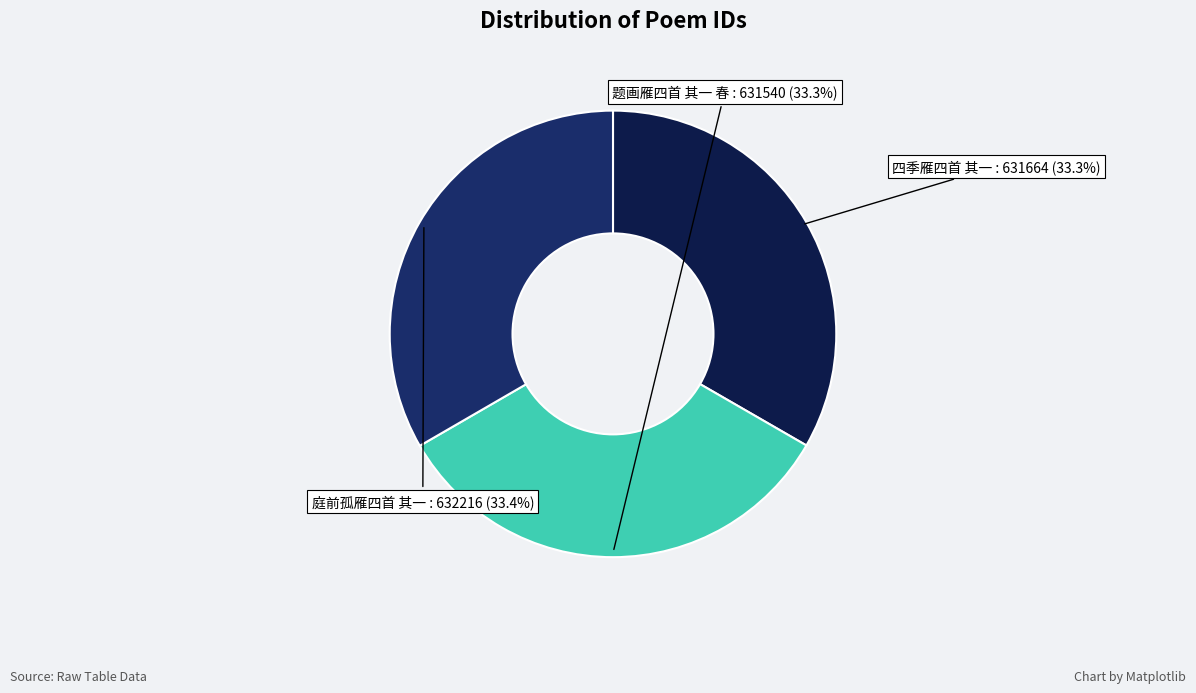

How many slices are in this pie chart?

3